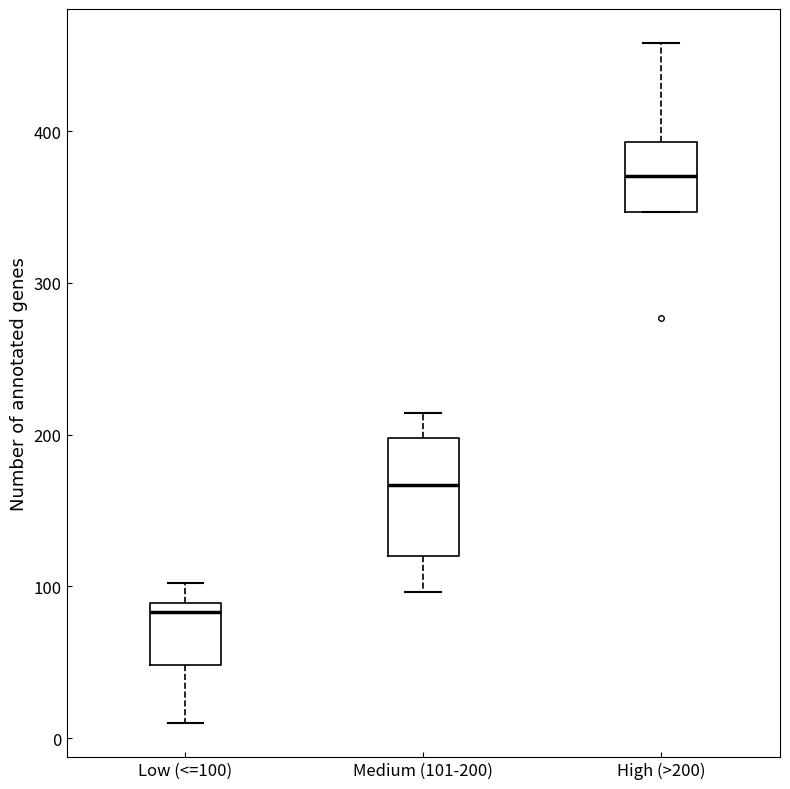

Which box has the highest median line?

High (>200)